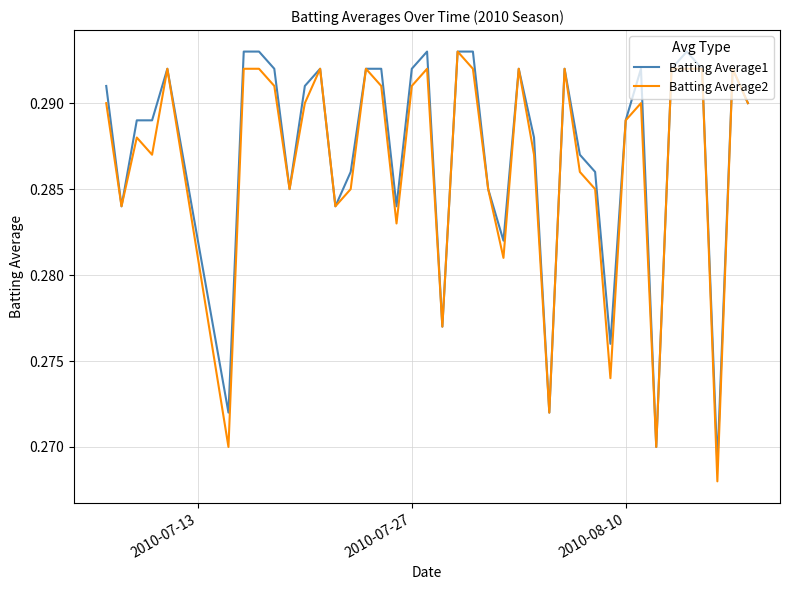

True or false: Batting Average1 and Batting Average2 cross at least once.

False